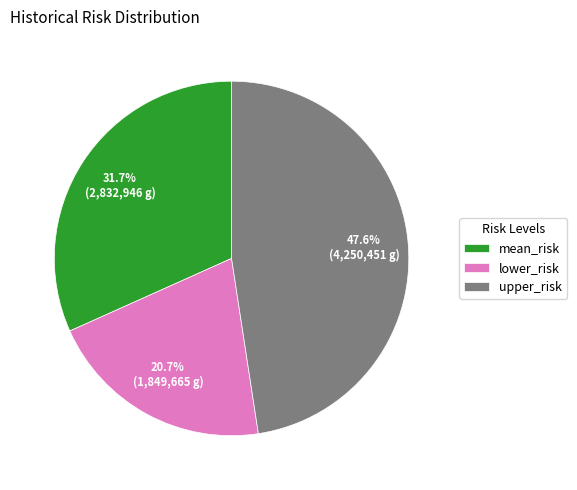

To the nearest percent, what is the difference between the largest and smallest slice percentages?

27%